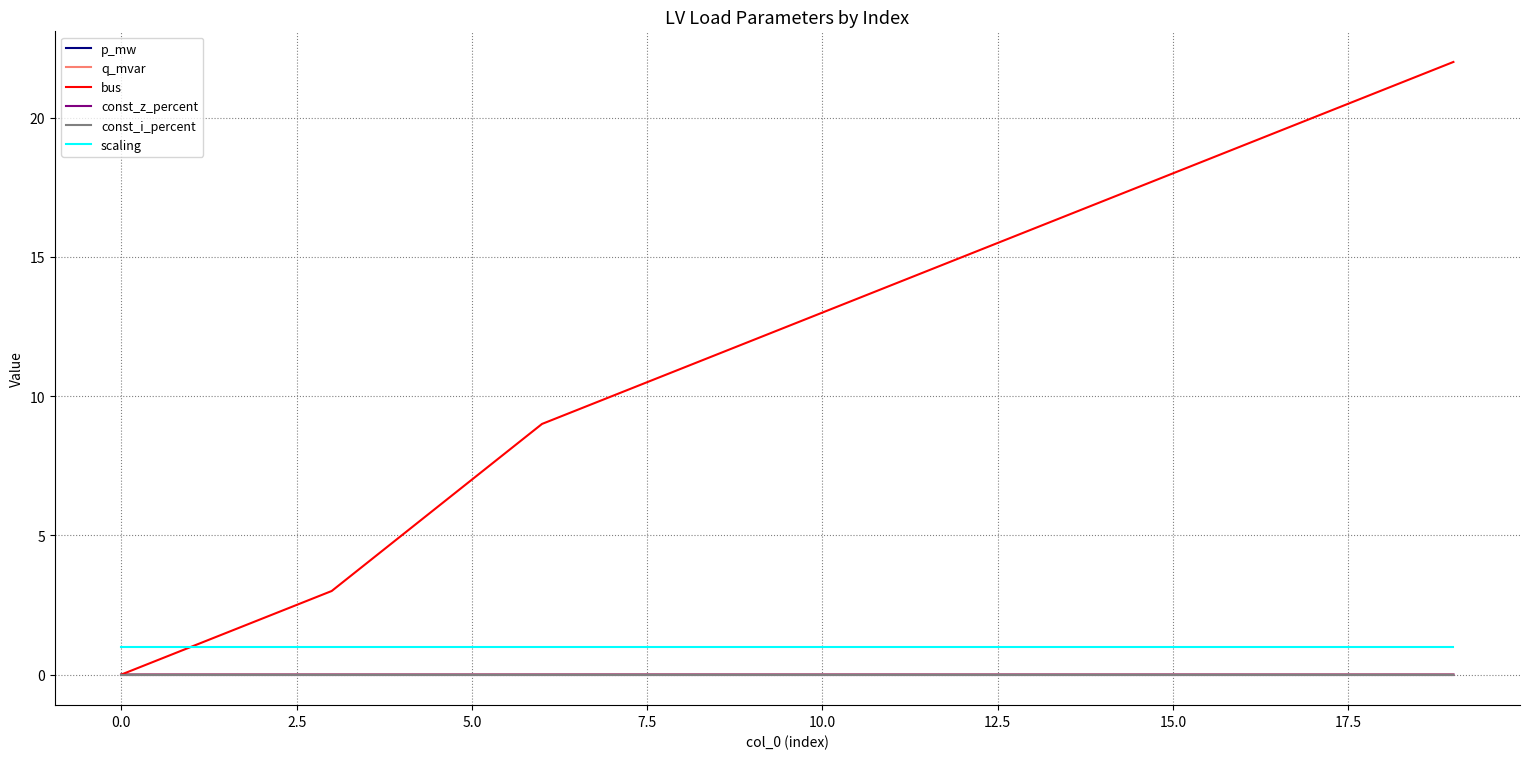

Does the chart display data point markers on the line(s)?

No